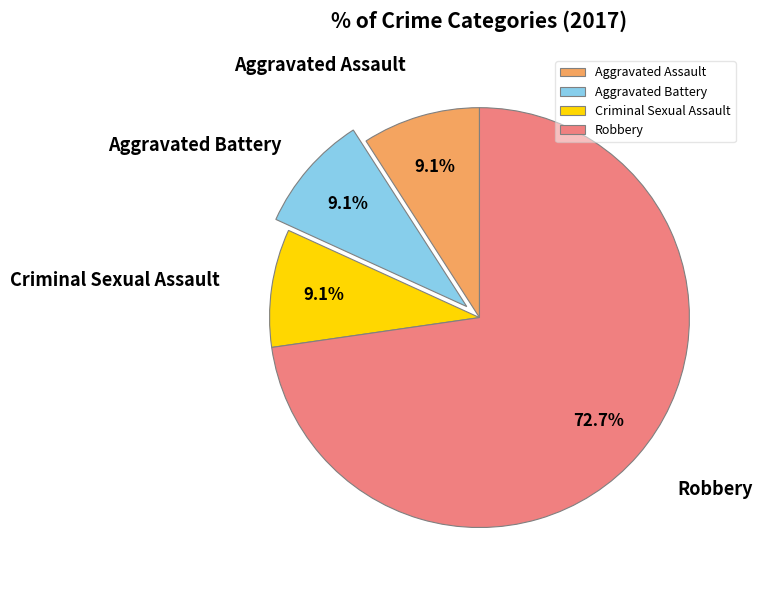

Approximately how many times larger is the value at Aggravated Assault compared to Criminal Sexual Assault?

1.0